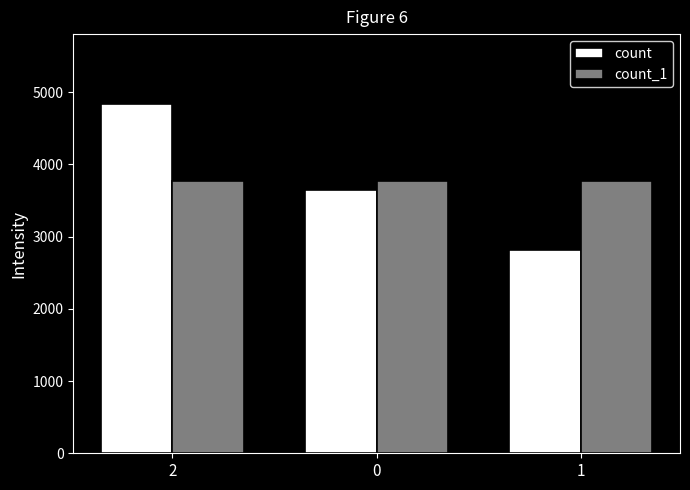

What is the total value across all series at 1?

6591